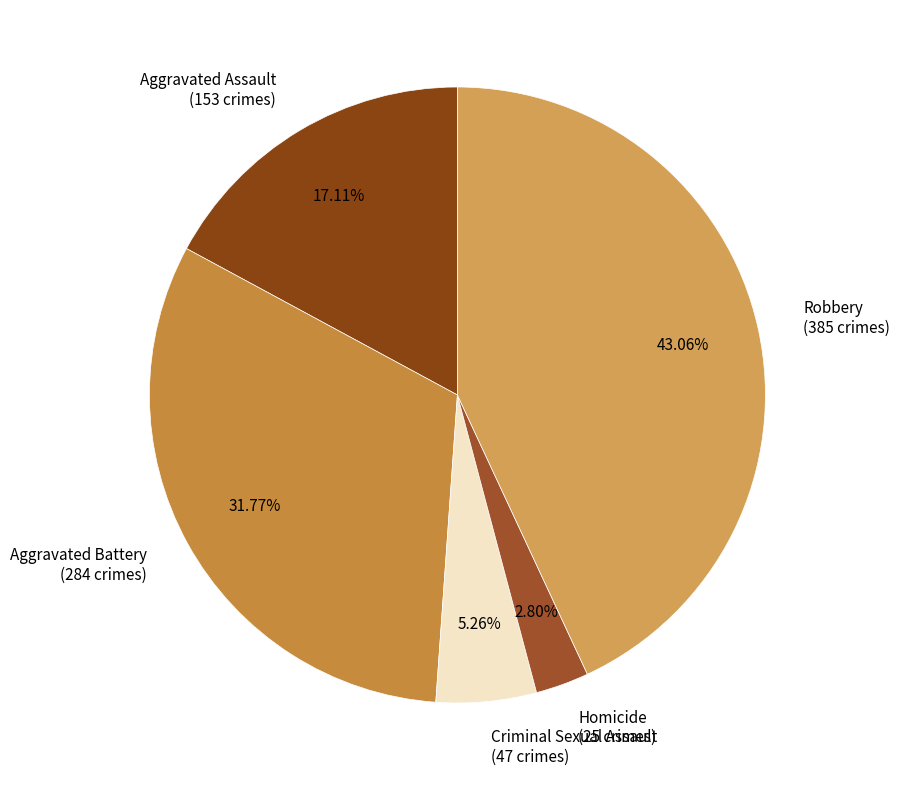

Do Aggravated Battery and Homicide together represent more than half of the pie?

No